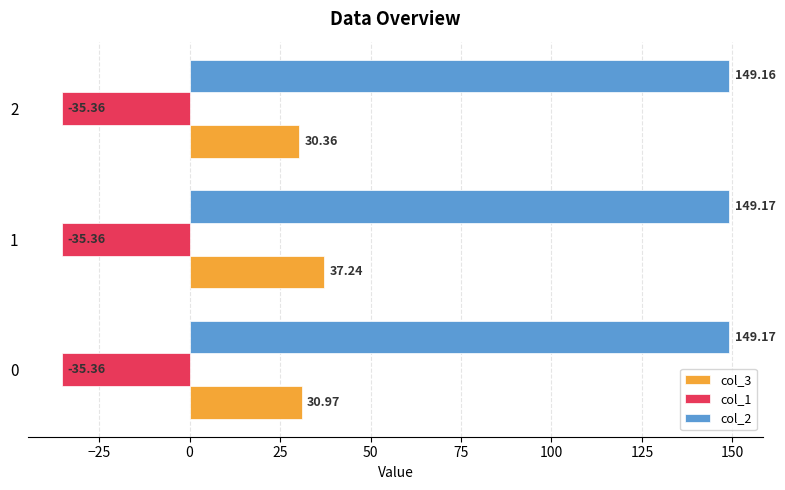

Read the col_1 value at 0.

-35.4